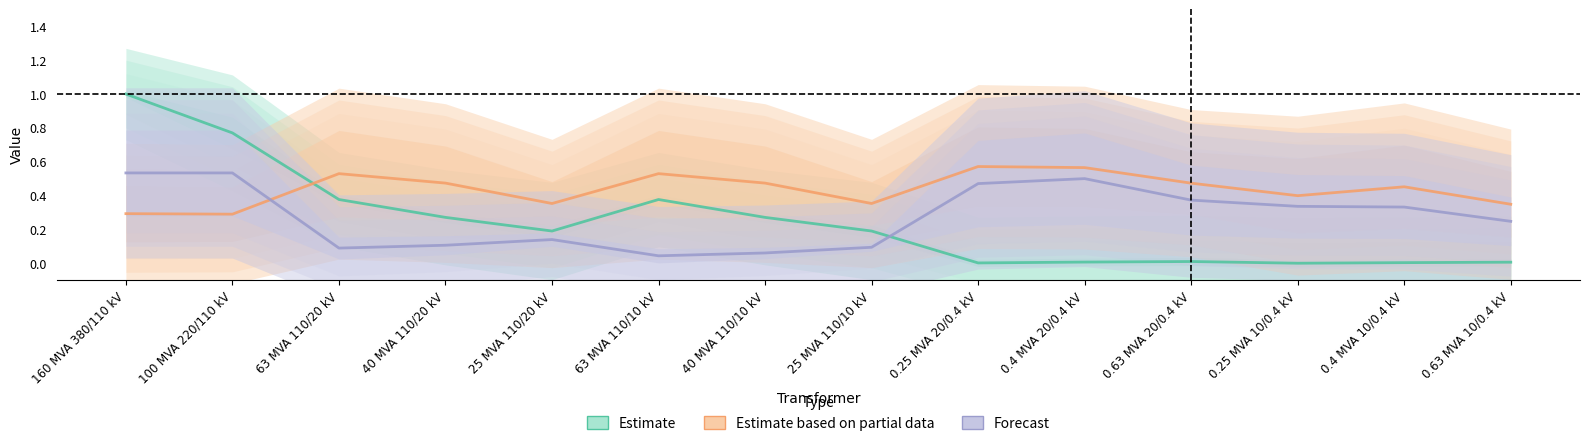

What is the maximum value shown in the chart?

1.0